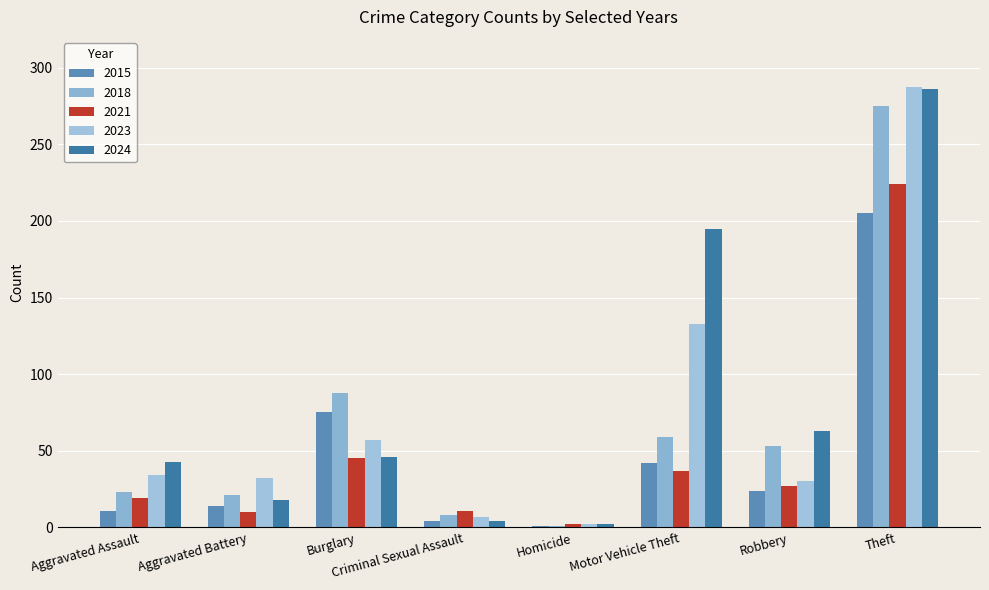

List the series in order of their peak value, highest first.

2023, 2024, 2018, 2021, 2015